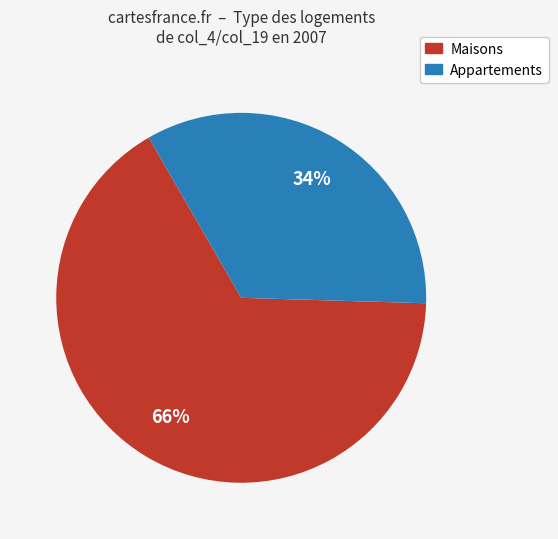

Approximately how many times larger is the value at Appartements compared to Maisons?

0.5